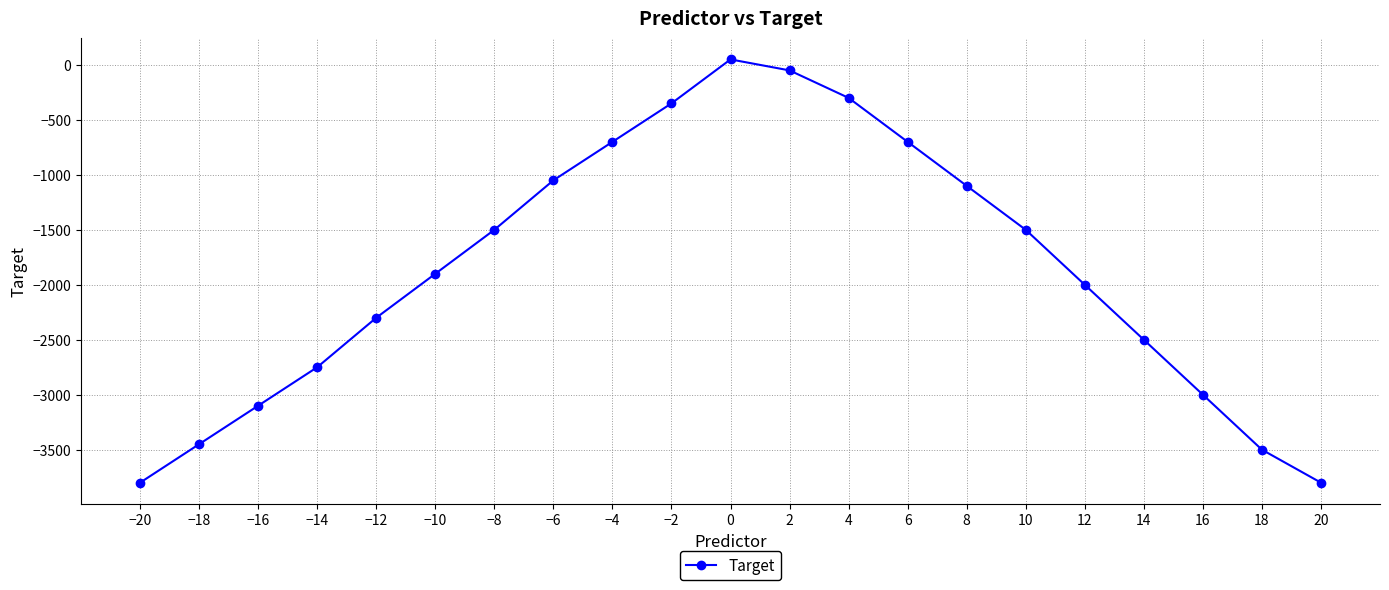

What position from the left is −12?

5